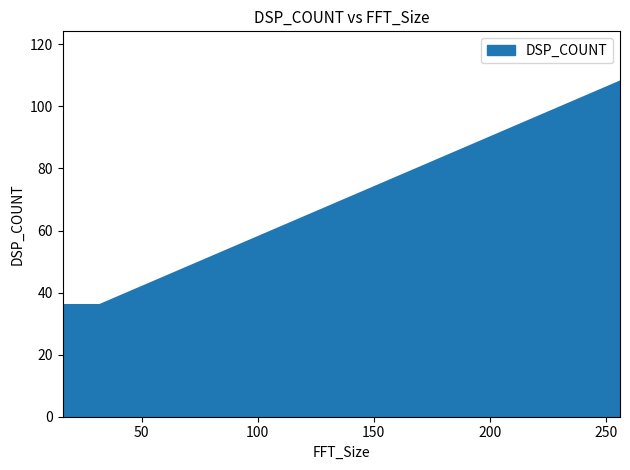

What is the smallest value displayed?

36